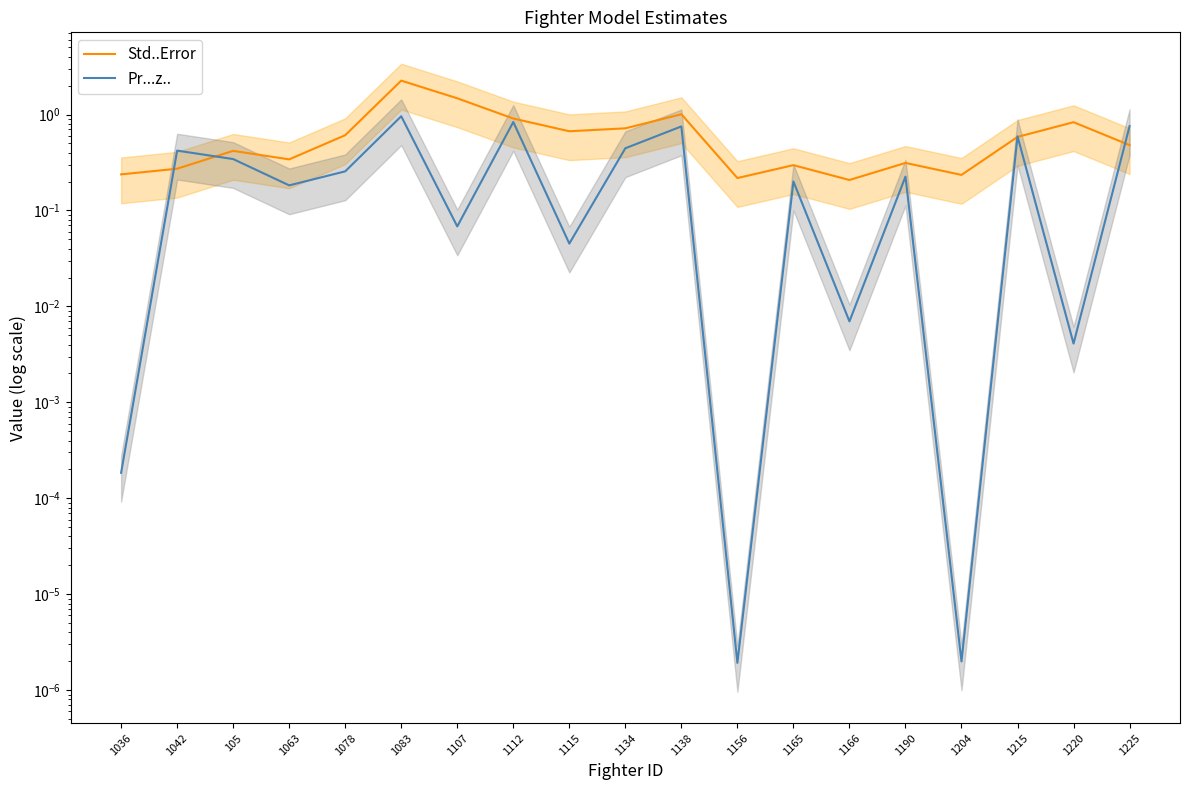

Reading left to right, what are all the values shown in this chart?

Std..Error: 0.2	0.3	0.4	0.3	0.6	2.3	1.5	0.9	0.7	0.7	1.0	0.2	0.3	0.2	0.3	0.2	0.6	0.8	0.5
Pr...z..: 0.0	0.4	0.3	0.2	0.3	1.0	0.1	0.8	0.0	0.4	0.8	0.0	0.2	0.0	0.2	0.0	0.6	0.0	0.8